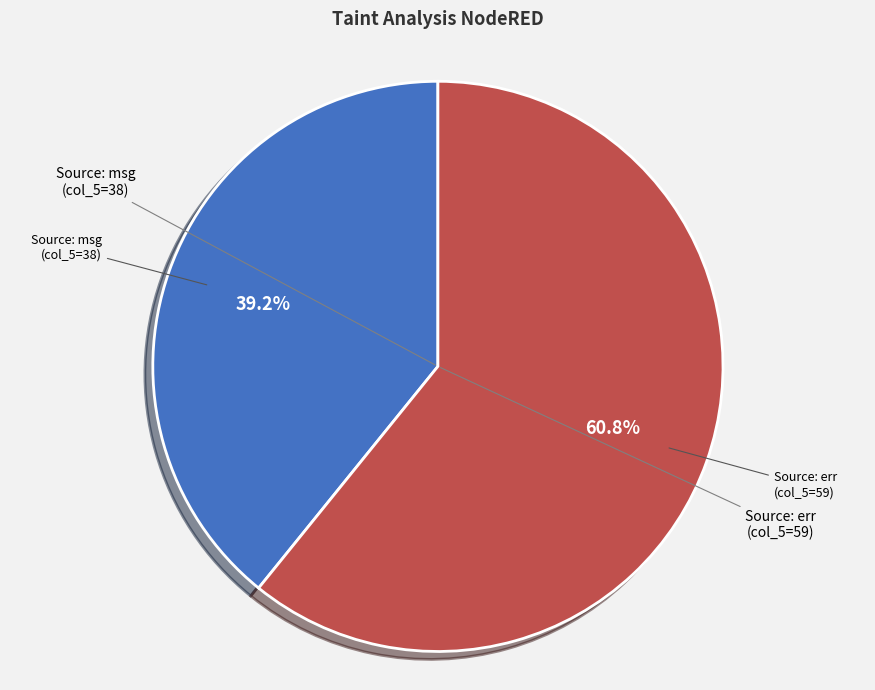

Count the number of slices in the pie.

2